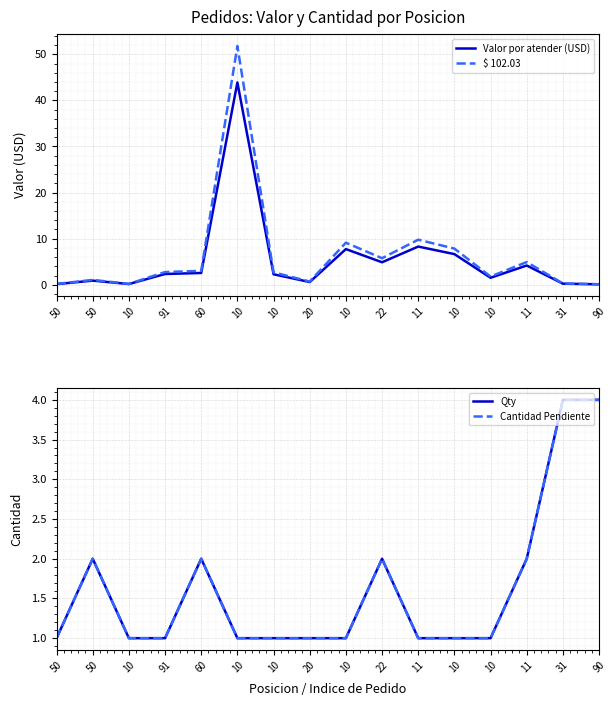

At how many categories does at least one series exceed 26?

1